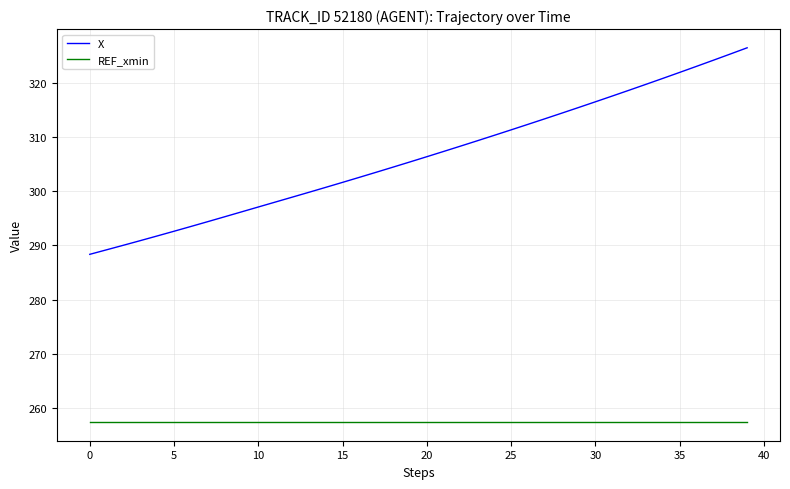

What is the greatest value displayed?

326.5